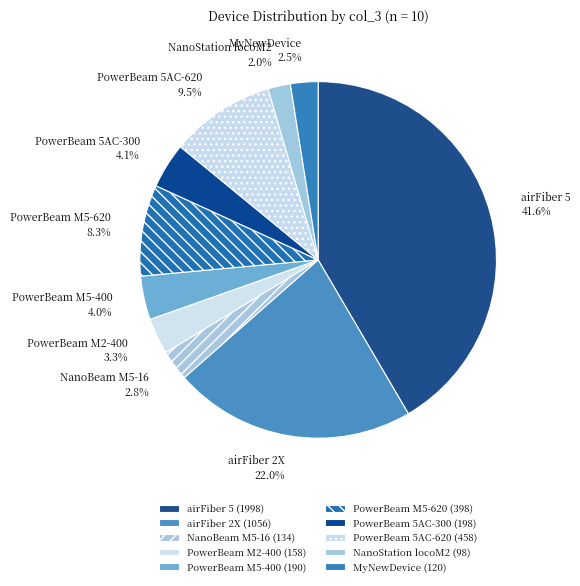

Which has a higher value, airFiber 2X or PowerBeam M5-400?

airFiber 2X